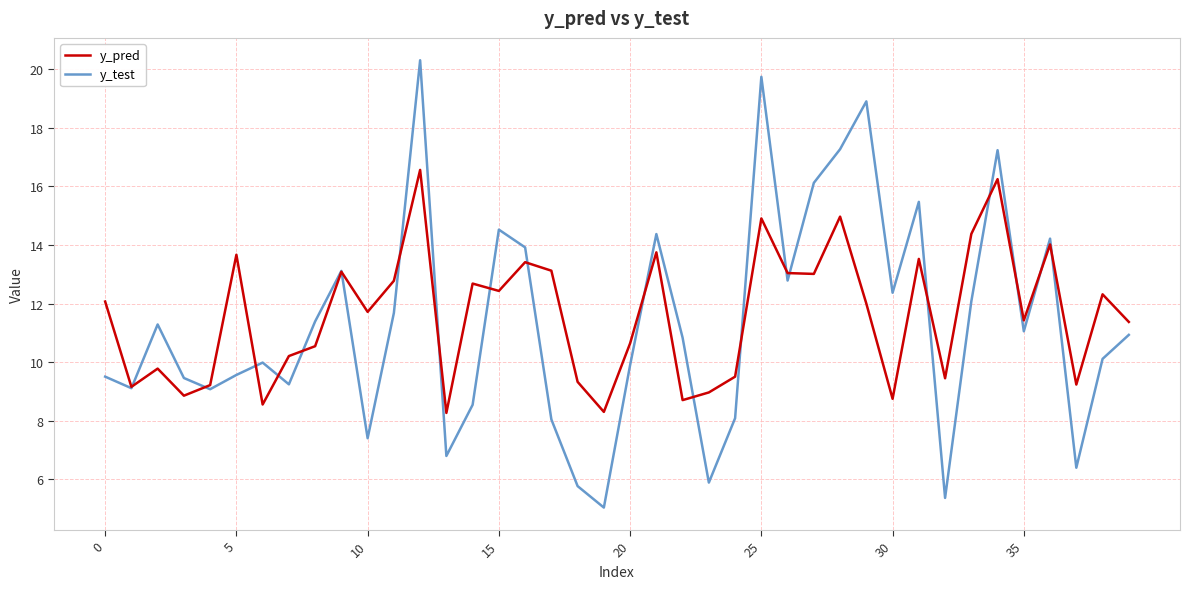

Which series has the widest spread of values?

y_test